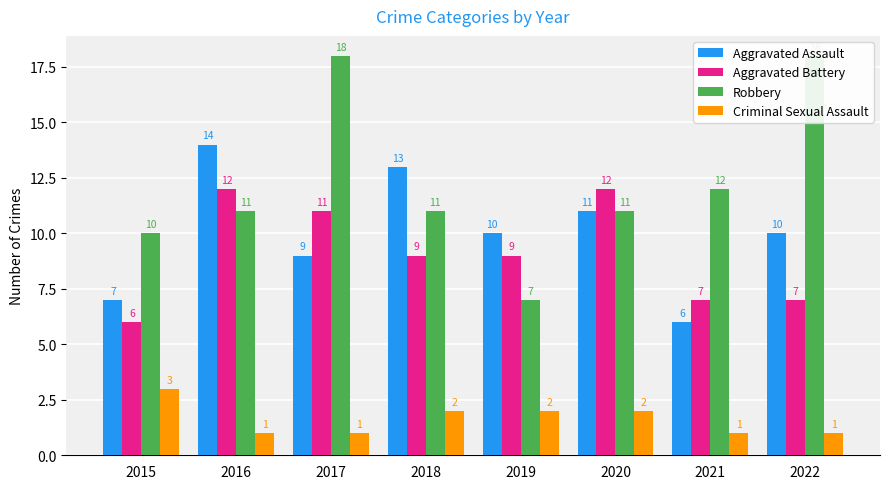

True or false: Aggravated Assault has a value of 6 at 2021.

True